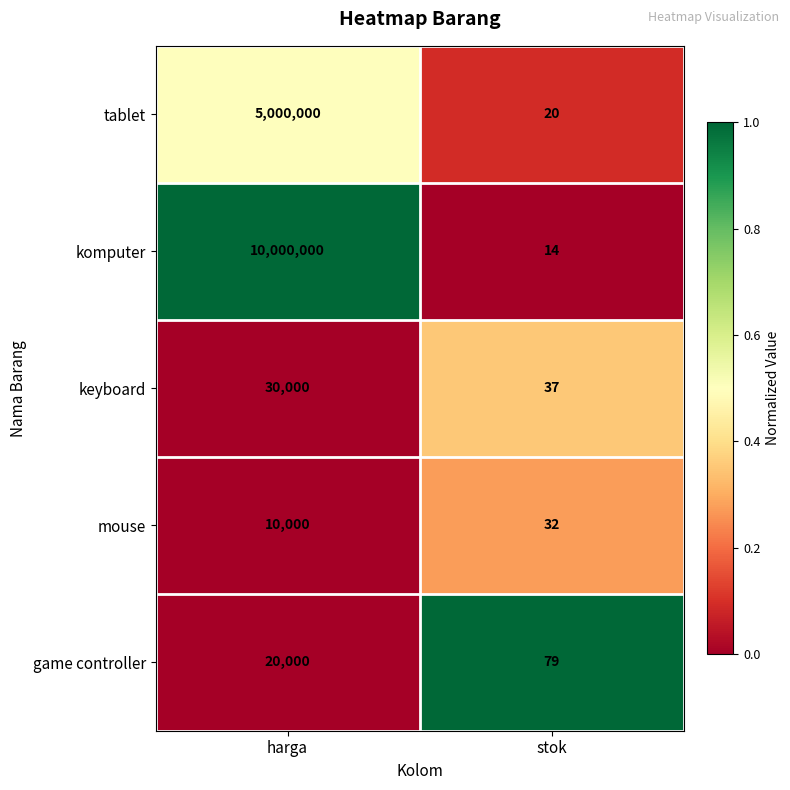

What is the sum of all komputer values?

10000014